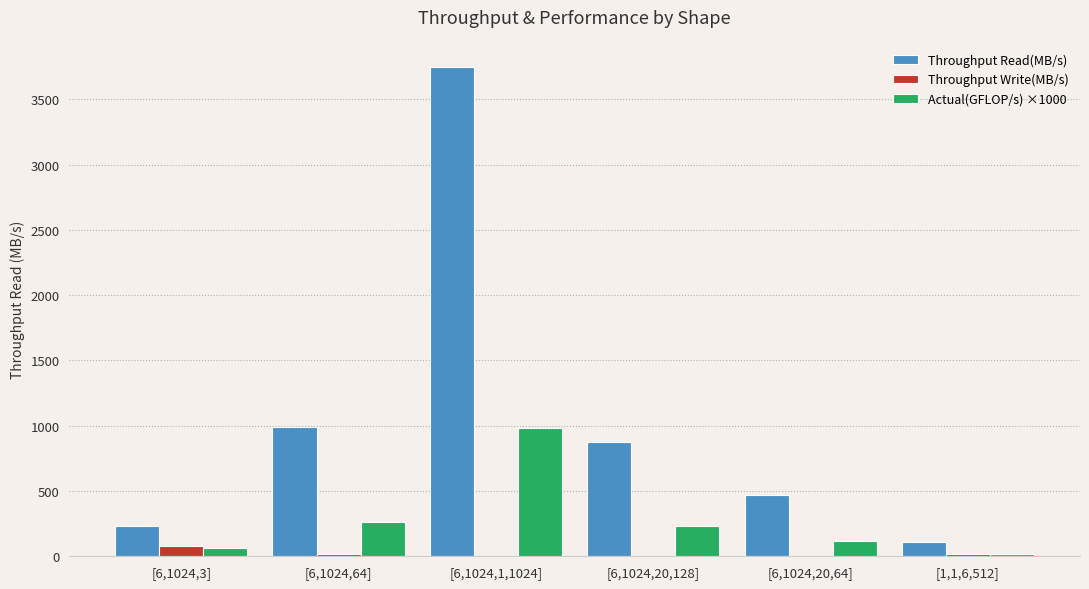

At which category does the chart reach its peak across all series?

[6,1024,1,1024]